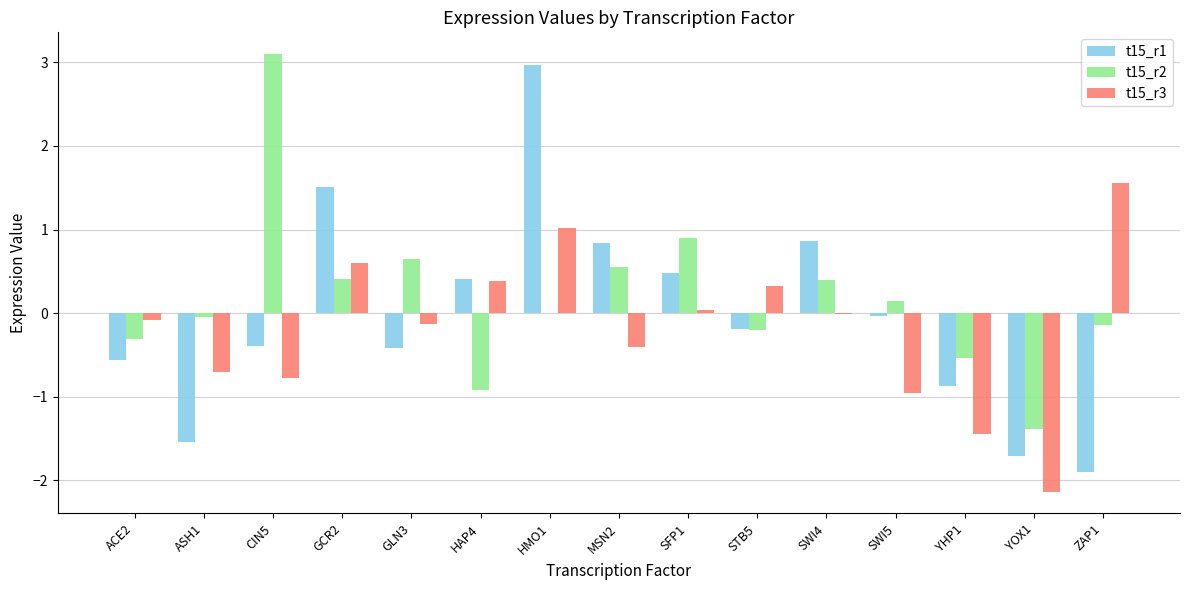

What is the difference between the t15_r1 values at GCR2 and SWI4?

0.7